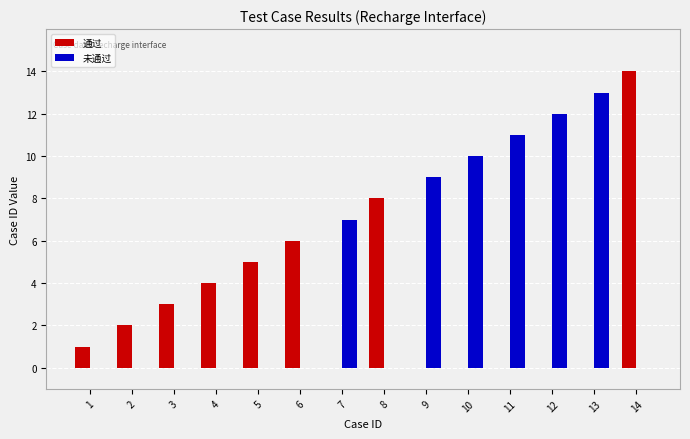

Are the bars horizontal?

No